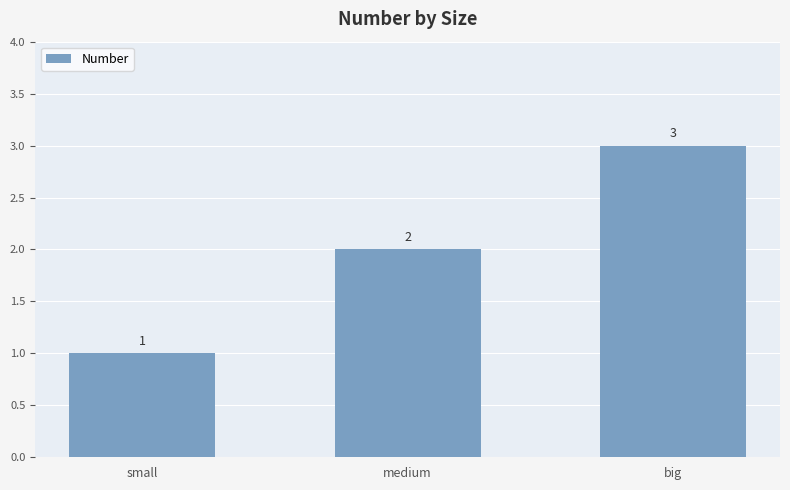

Approximately how many times larger is the value at medium compared to big?

0.7